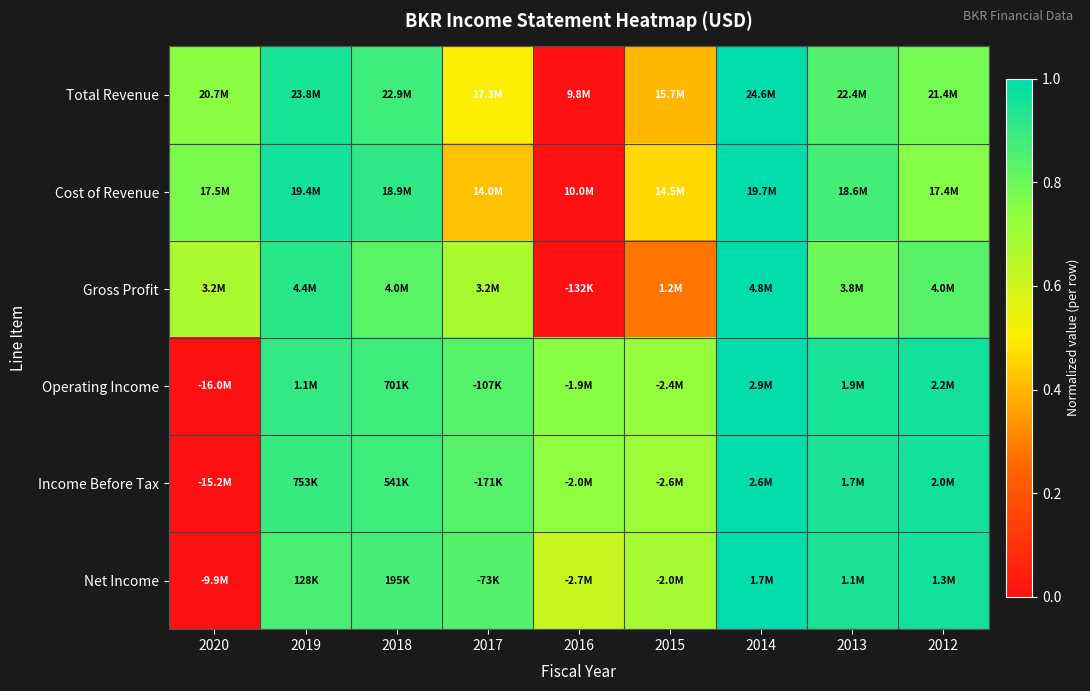

What is the maximum value shown in the chart?

1.0